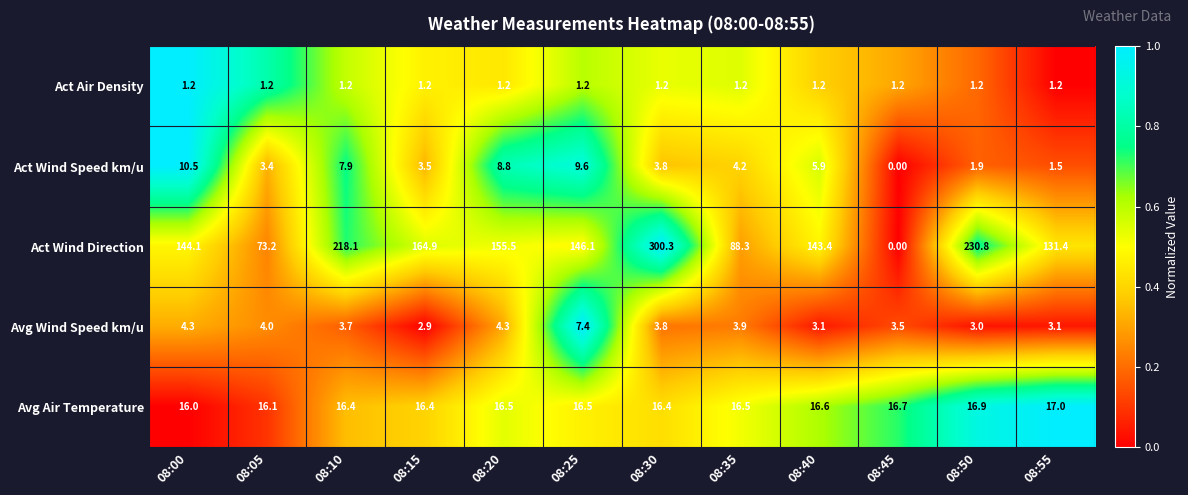

Which series has the widest spread of values?

Act Wind Direction